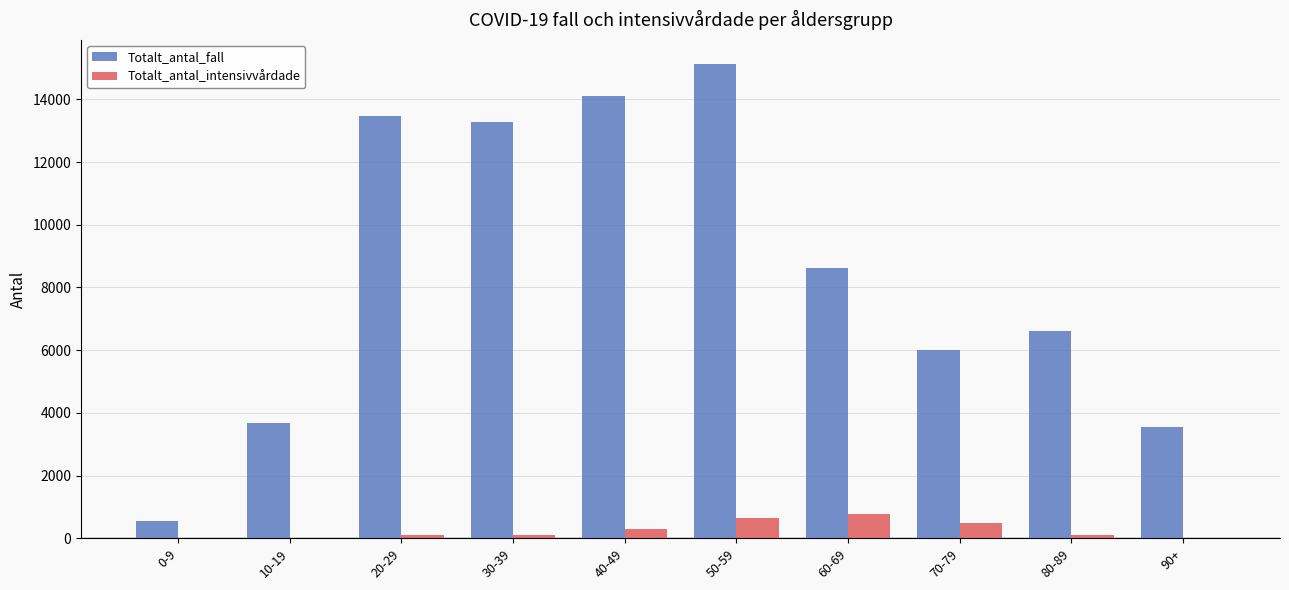

What is the sum of all Totalt_antal_intensivvårdade values?

2546